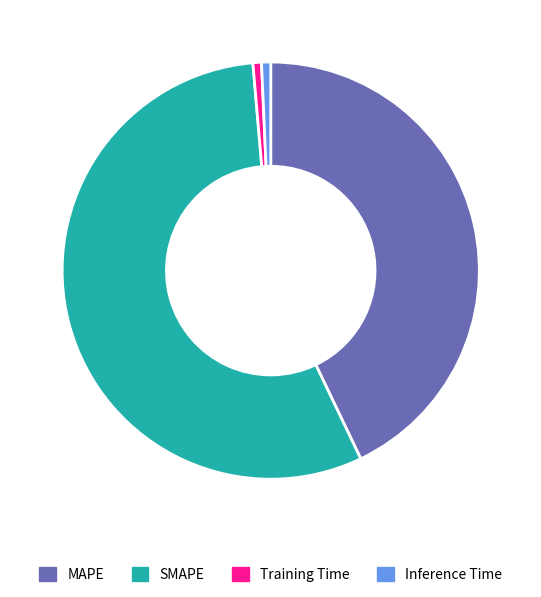

Which has a higher value, MAPE or SMAPE?

SMAPE